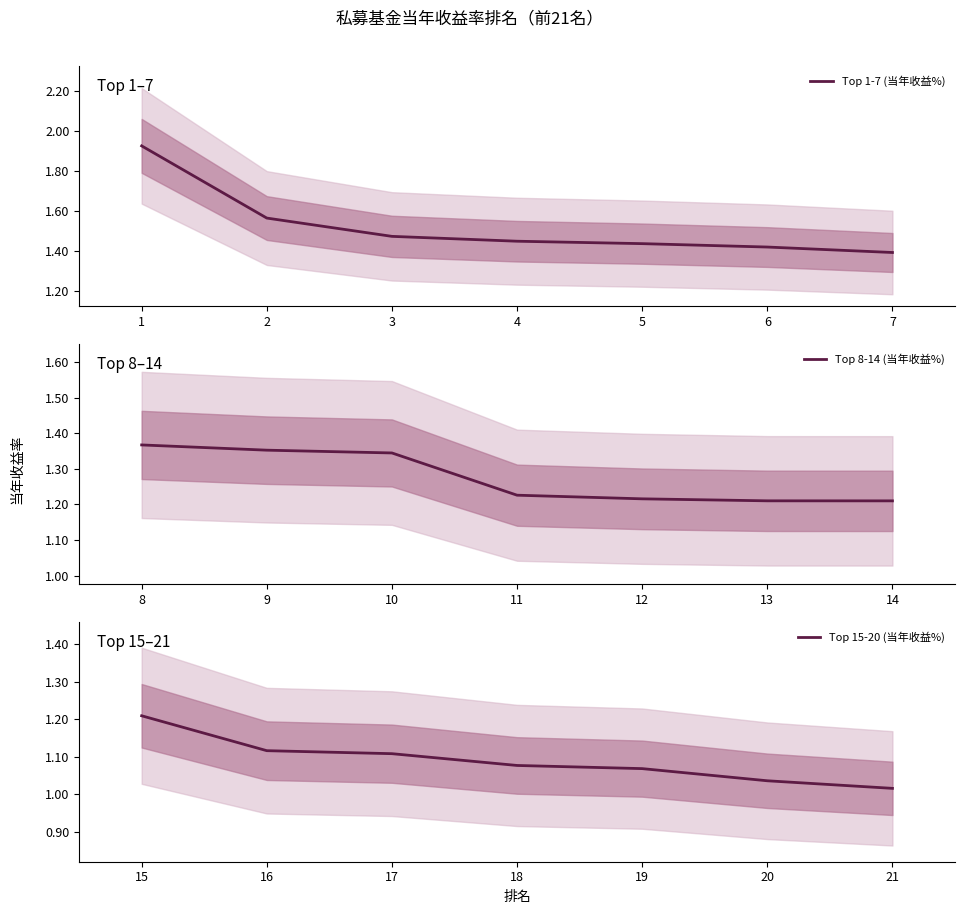

How many categories are shown in the chart?

7